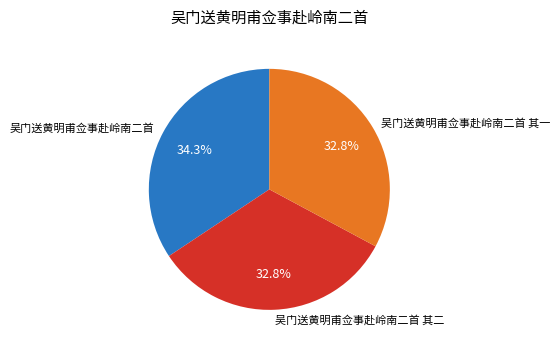

Is the sum of 吴门送黄明甫佥事赴岭南二首 其一 and 吴门送黄明甫佥事赴岭南二首 其二 greater than half?

Yes